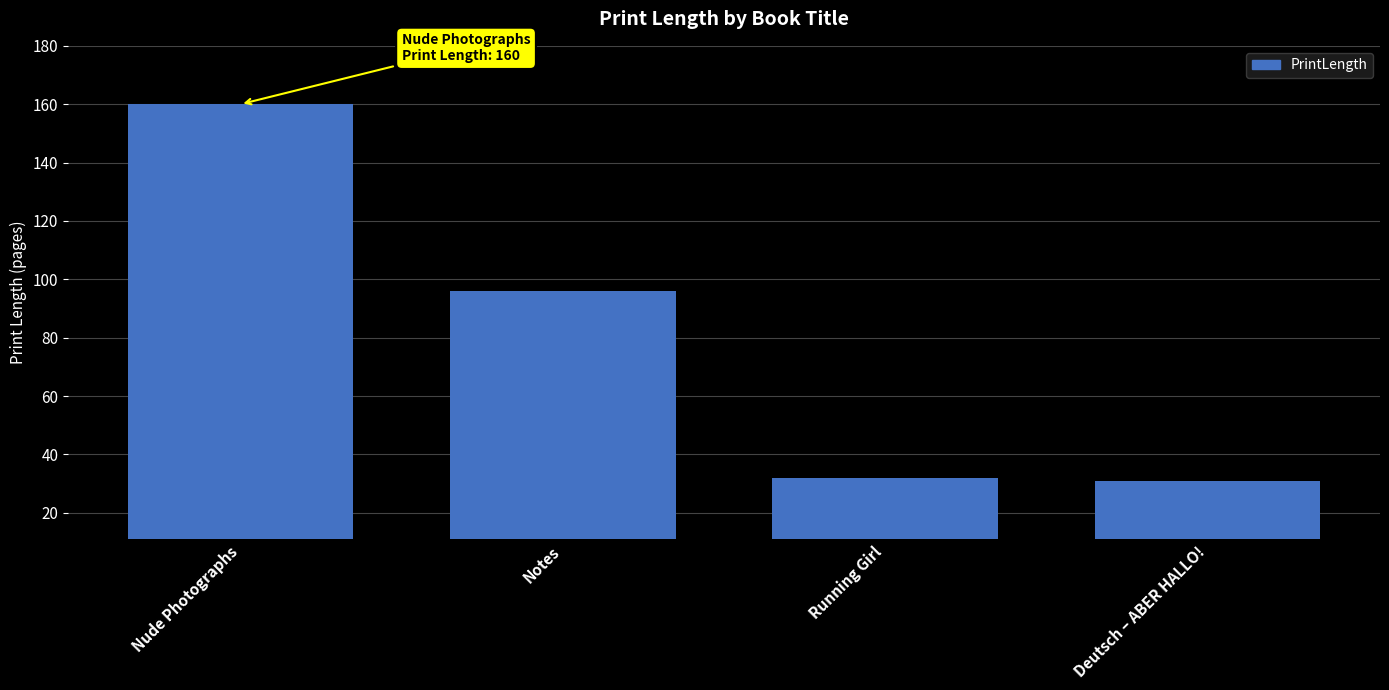

What is the label of the 2nd bar from the right?

Running Girl